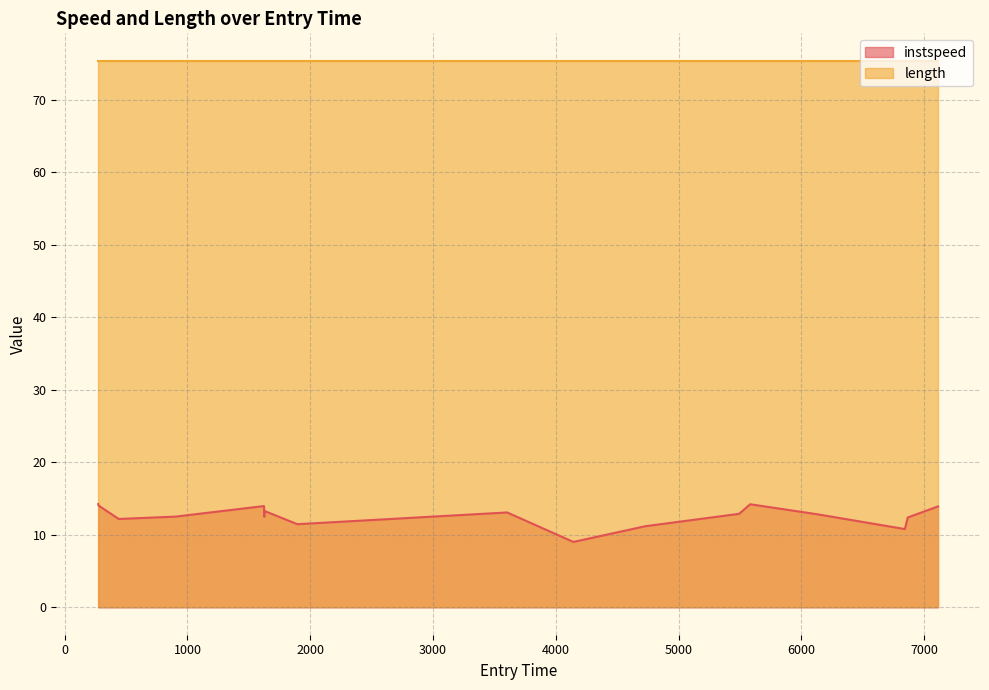

What position from the right is 6844.223859307362?

3